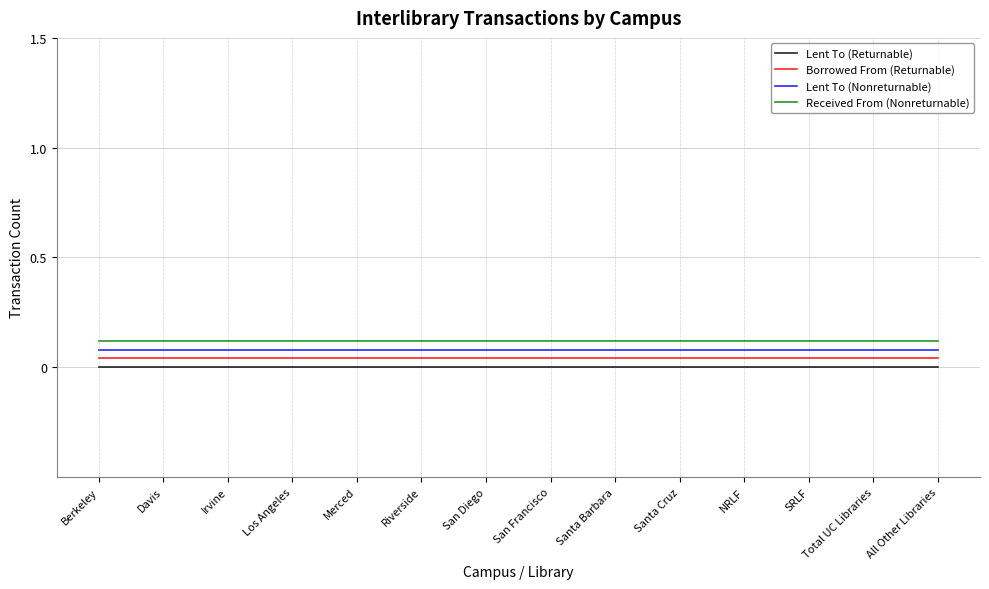

What is the total value across all series at San Diego?

0.2